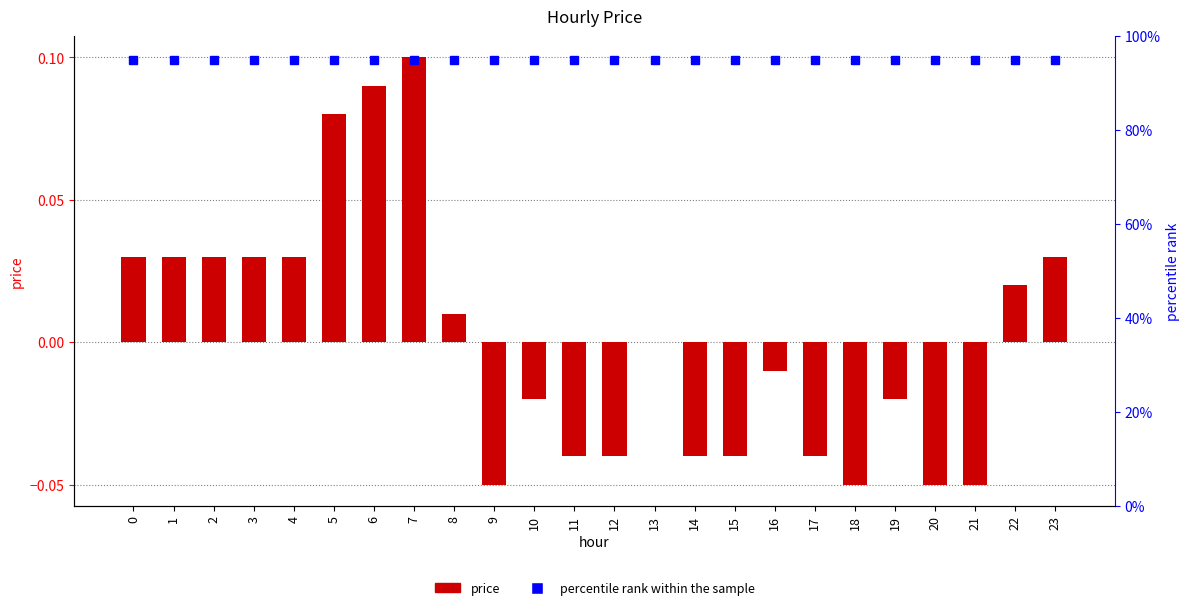

What is the value of the percentile rank within the sample bar at the 2nd from the left?

0.9